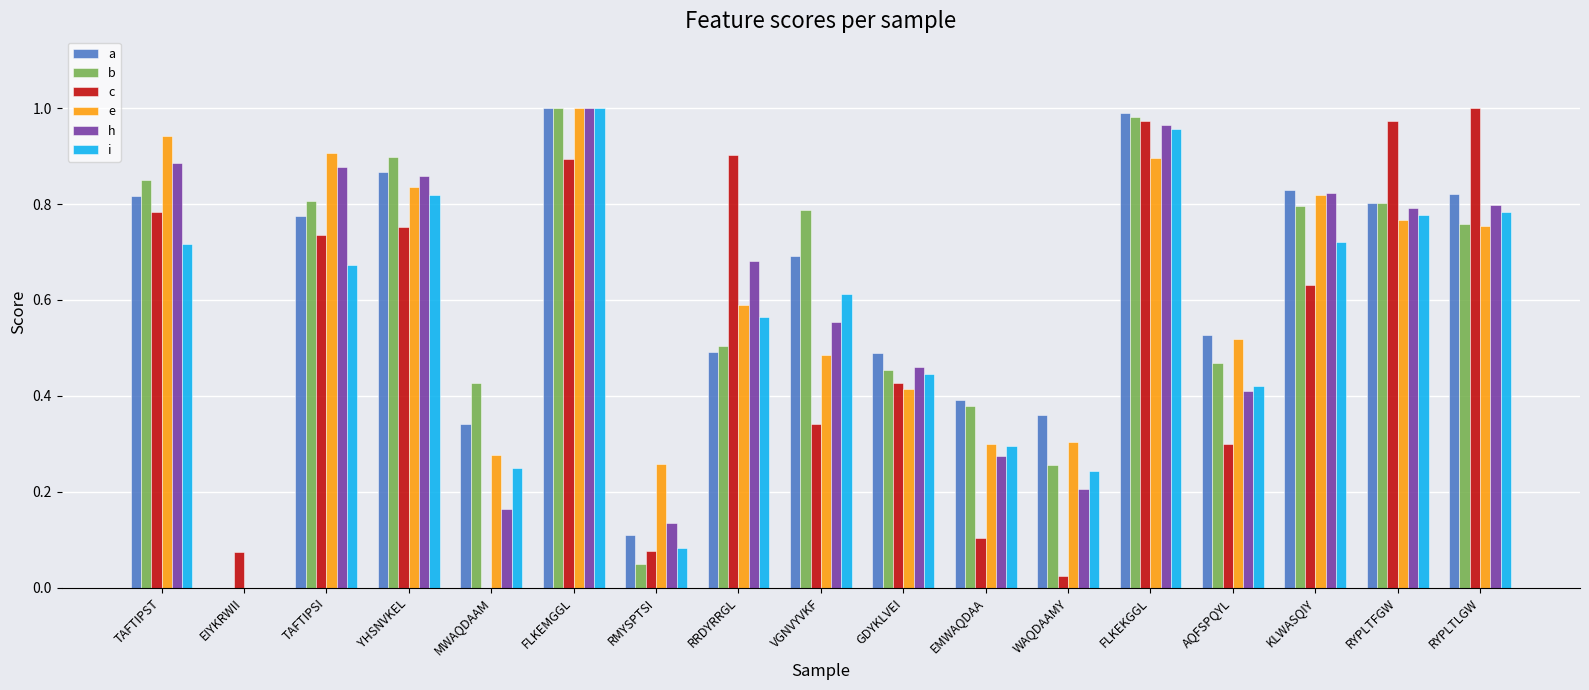

The e series shows 1.2 at RYPLTLGW. True or false?

False